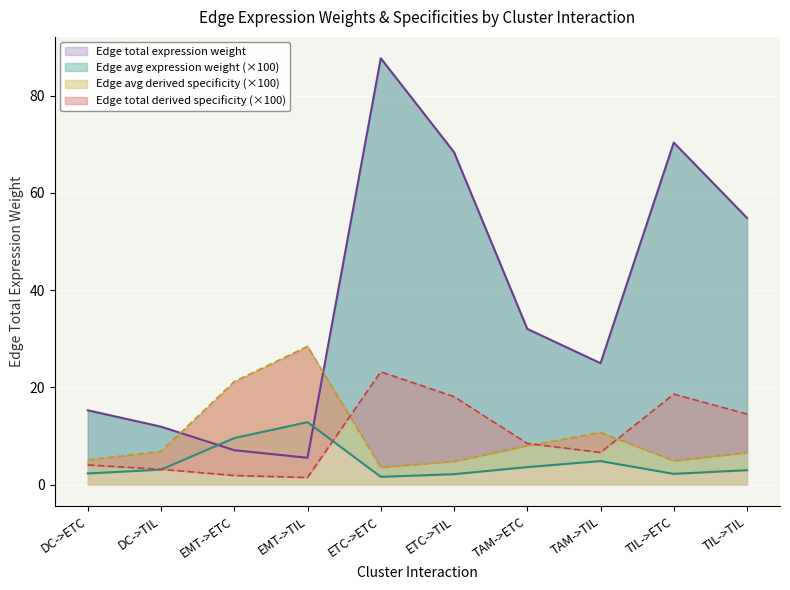

Reading right to left, transcribe all the data shown in this chart.

Edge average expression weight: 3.0	2.2	4.8	3.6	2.1	1.6	12.8	9.6	3.1	2.3
Edge total expression weight: 54.8	70.3	25.0	32.0	68.4	87.7	5.5	7.1	11.9	15.3
Edge average expression derived specificity: 6.6	4.9	10.7	8.0	4.8	3.5	28.4	21.2	6.8	5.1
Edge total expression derived specificity: 14.5	18.6	6.6	8.5	18.1	23.2	1.5	1.9	3.2	4.0